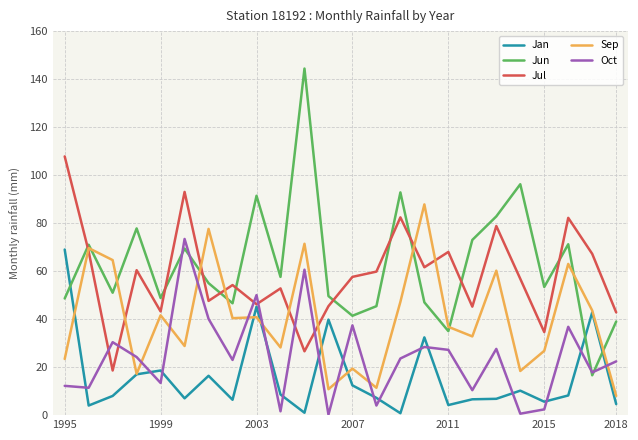

True or false: Jul and Jun intersect in this chart.

True